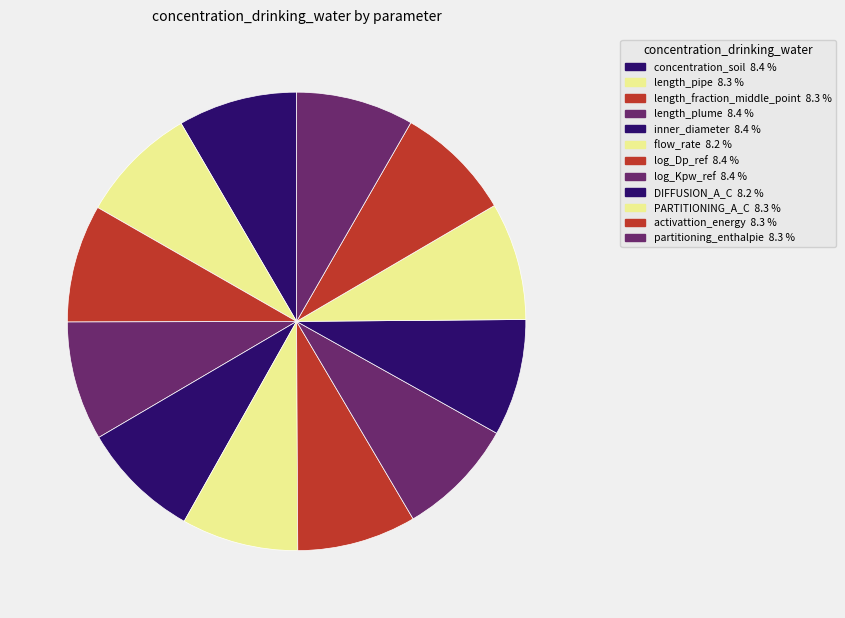

Does flow_rate account for over 50% of the chart?

No